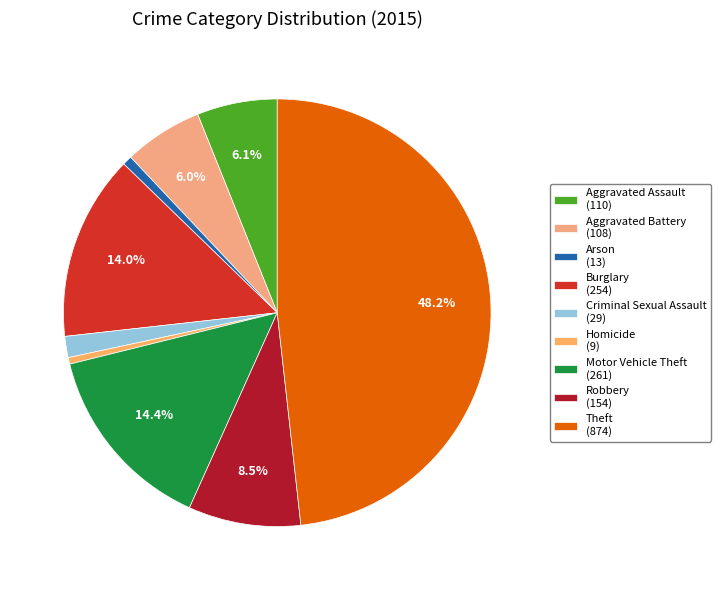

What is the ratio of the value at Aggravated Assault to the value at Motor Vehicle Theft?

0.4